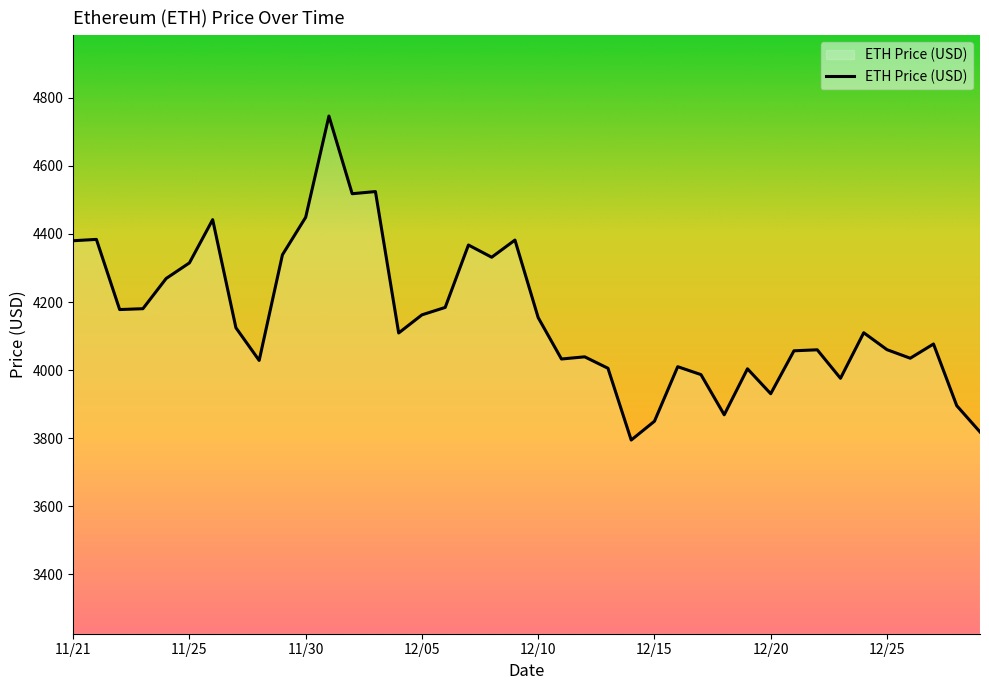

What is the difference between the maximum and minimum values?

952.1